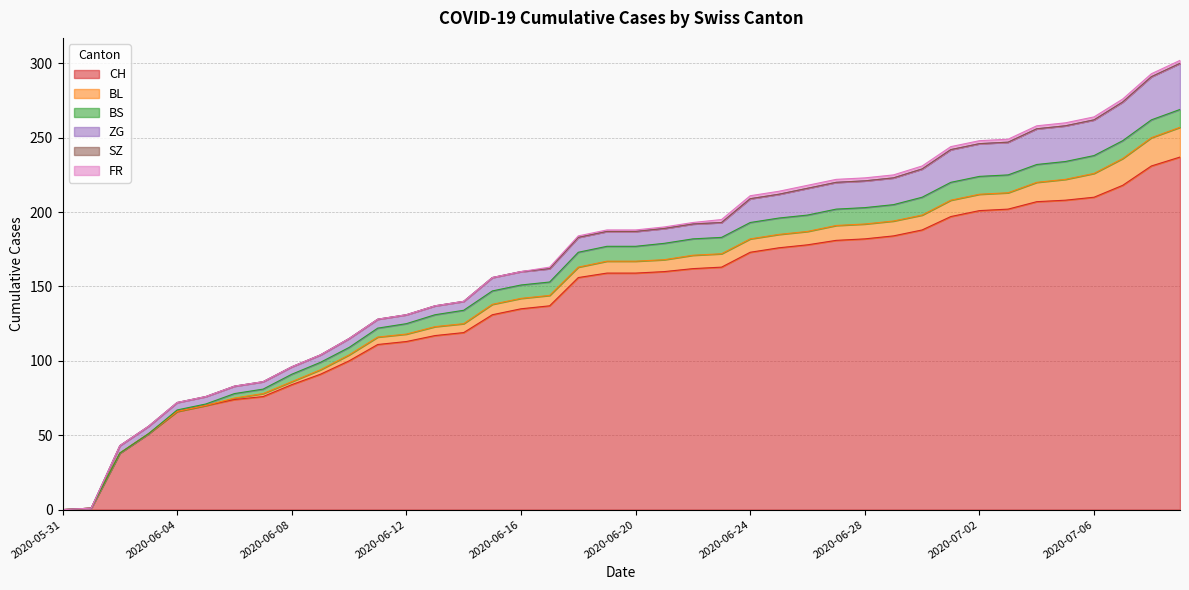

Which series has the largest total across all categories?

CH